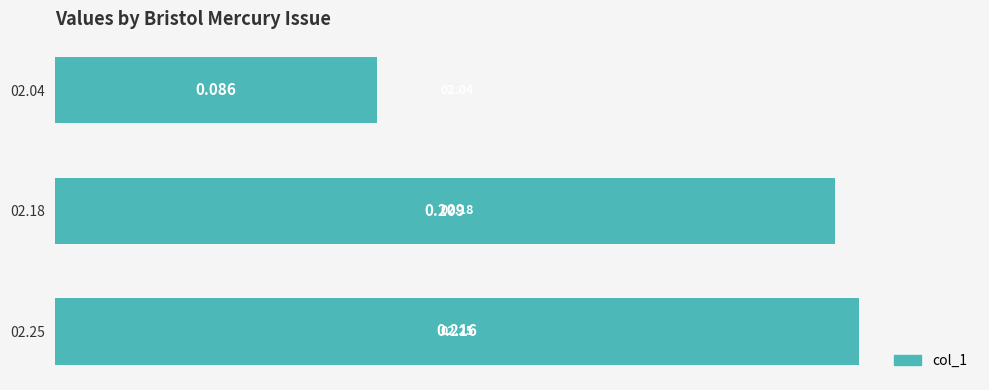

Rank the categories by value from highest to lowest.

02.25, 02.18, 02.04